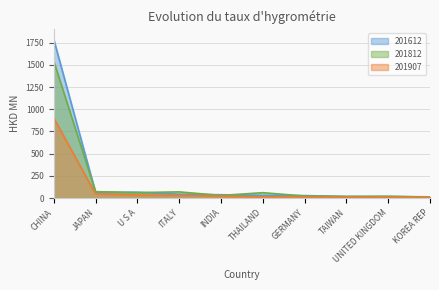

What is the minimum value shown in the chart?

9.8